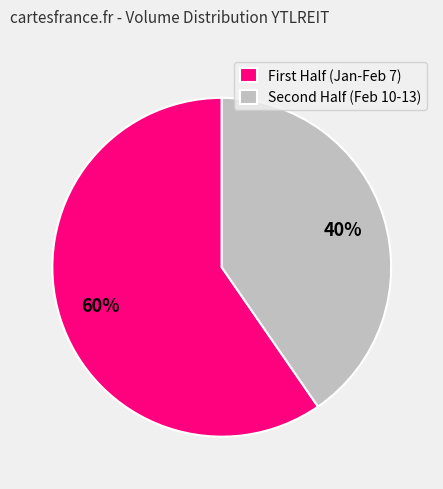

Which slice is the smallest?

Second Half (Feb 10-13)